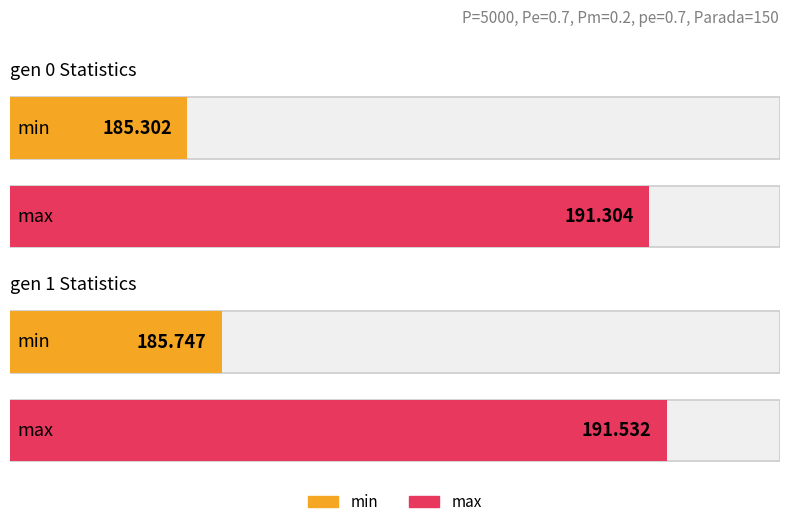

The max series shows 45.2 at gen 1. True or false?

False